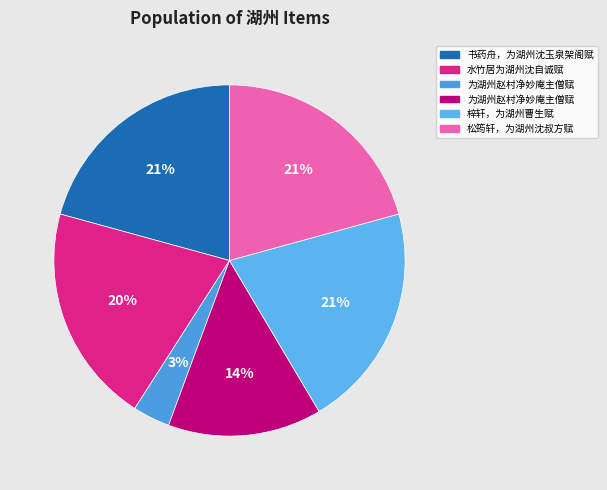

Rank the categories by value from lowest to highest.

为湖州赵村净妙庵主僧赋, 为湖州赵村净妙庵主僧赋, 水竹居为湖州沈自诚赋, 松筠轩，为湖州沈叔方赋, 梓轩，为湖州曹生赋, 书药舟，为湖州沈玉泉架阁赋